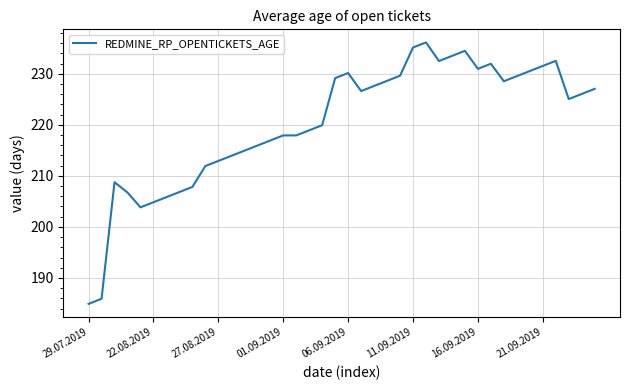

What is the difference between the maximum and minimum values?

51.2